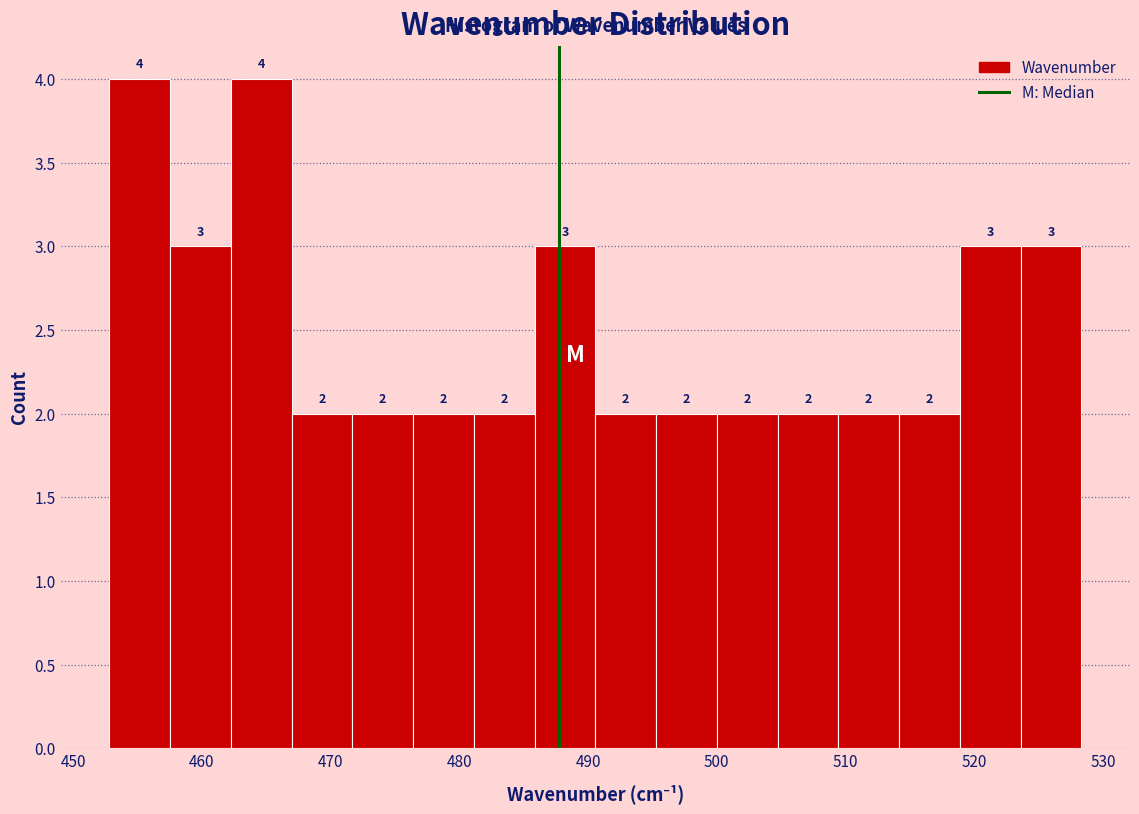

Reading left to right, transcribe this chart: for each bar, give the range it covers on the x-axis and its height. The bar edges are not printed on the chart, so give them approximately, as read against the axis.

453 to 458: 4
458 to 462: 3
462 to 467: 4
467 to 472: 2
472 to 476: 2
476 to 481: 2
481 to 486: 2
486 to 491: 3
491 to 495: 2
495 to 500: 2
500 to 505: 2
505 to 509: 2
509 to 514: 2
514 to 519: 2
519 to 524: 3
524 to 528: 3